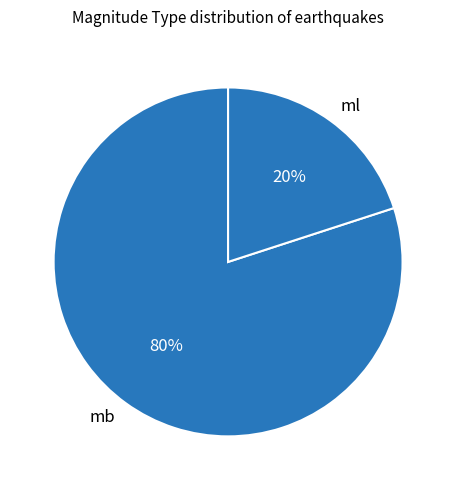

To the nearest percent, what portion does ml represent?

20%